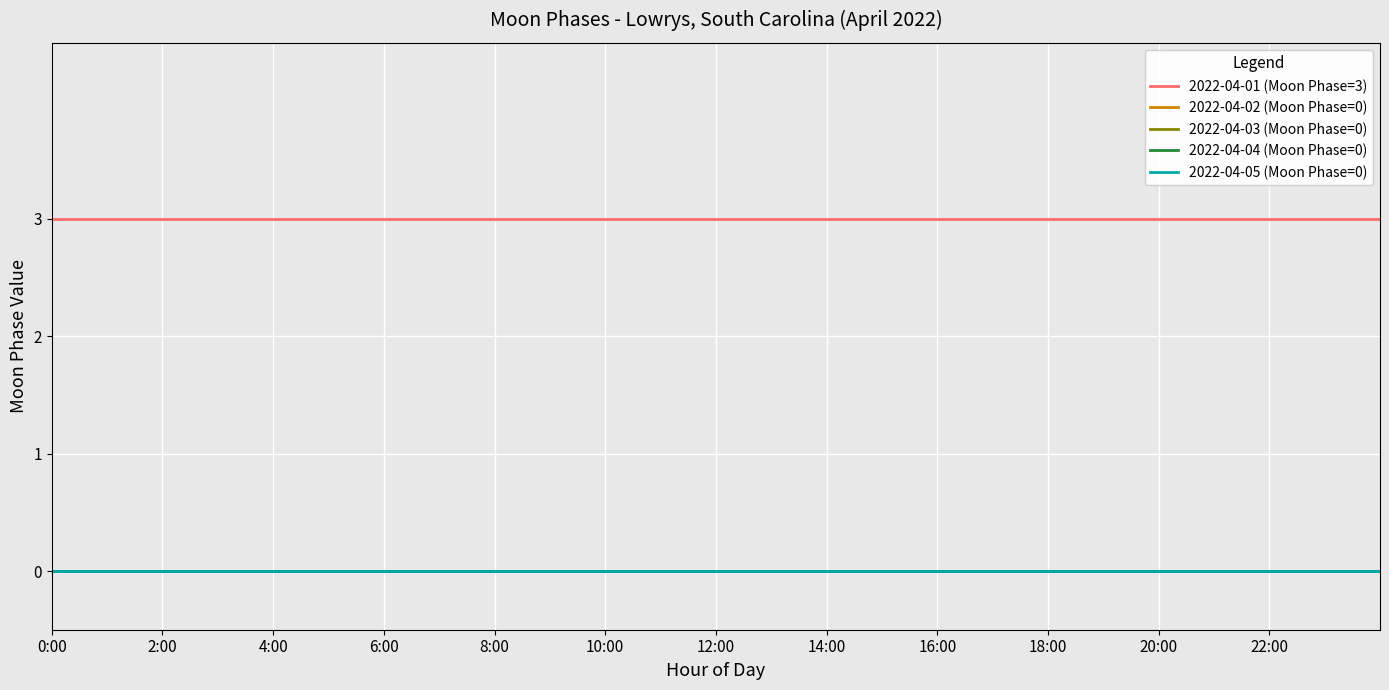

Reading left to right, extract all data points from this chart.

2022-04-01 (Moon Phase=3): 3	3	3	3	3	3	3	3	3	3	3	3	3
2022-04-02 (Moon Phase=0): 0	0	0	0	0	0	0	0	0	0	0	0	0
2022-04-03 (Moon Phase=0): 0	0	0	0	0	0	0	0	0	0	0	0	0
2022-04-04 (Moon Phase=0): 0	0	0	0	0	0	0	0	0	0	0	0	0
2022-04-05 (Moon Phase=0): 0	0	0	0	0	0	0	0	0	0	0	0	0